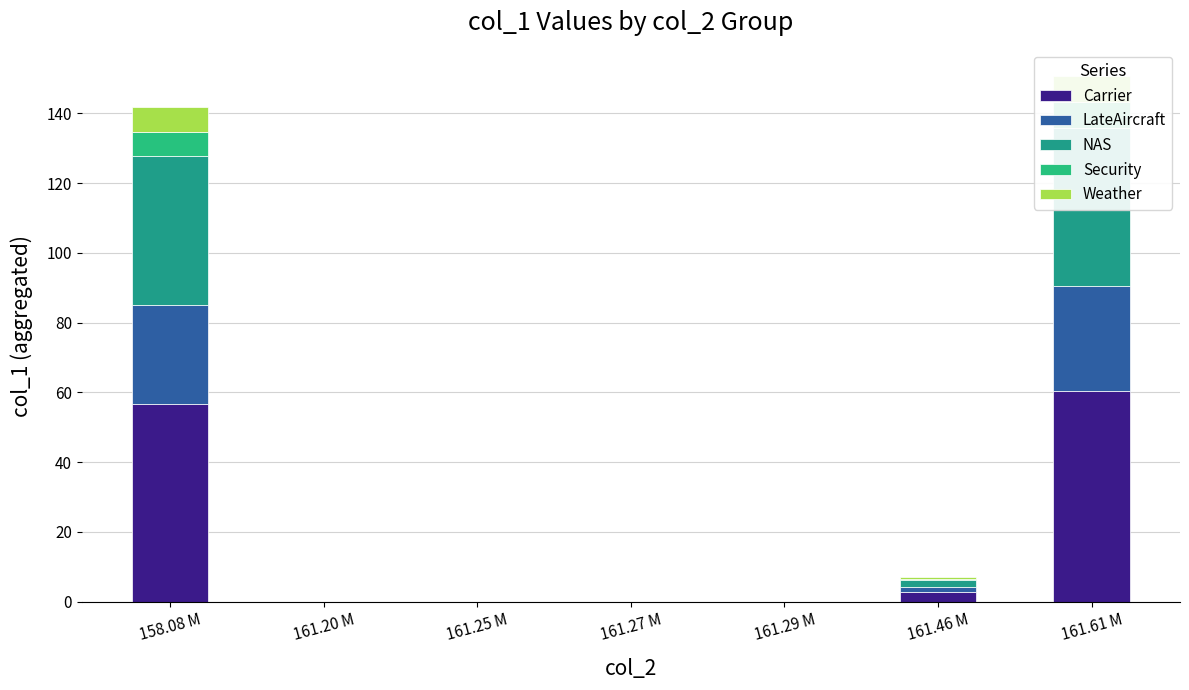

What are all the series names shown in the legend?

Carrier, LateAircraft, NAS, Security, Weather